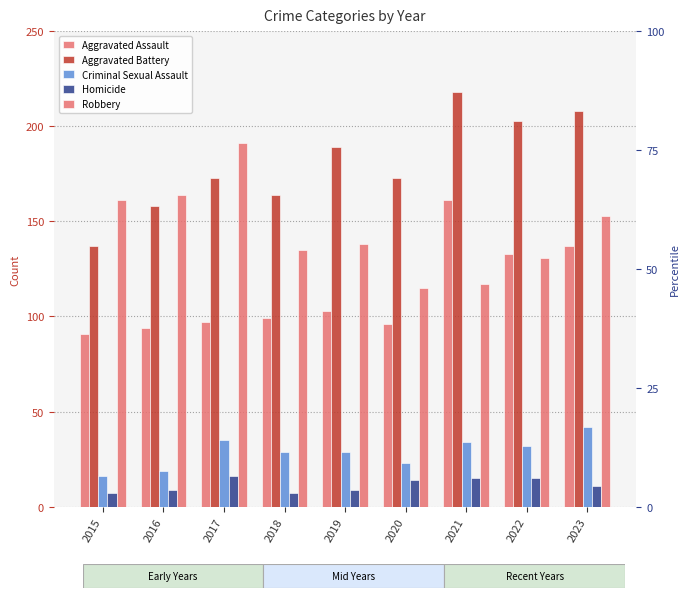

At which category is the sum across all series the highest?

2023